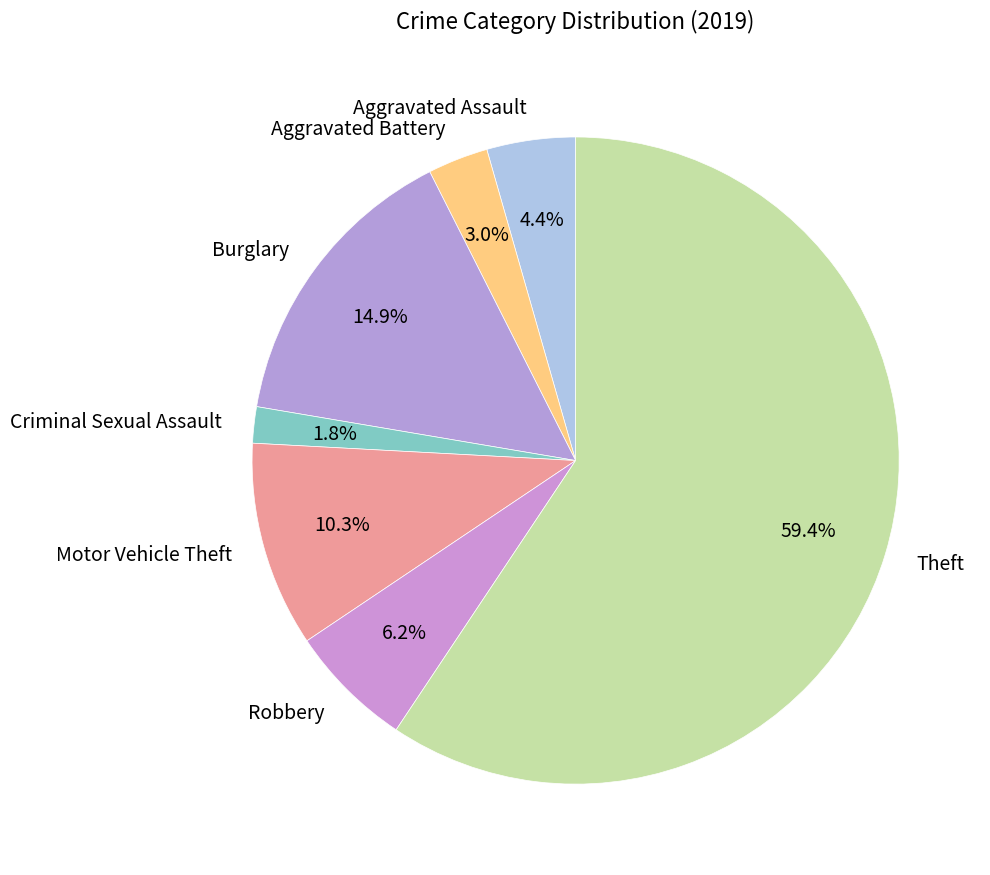

What percentage is NOT represented by Burglary?

85.1%